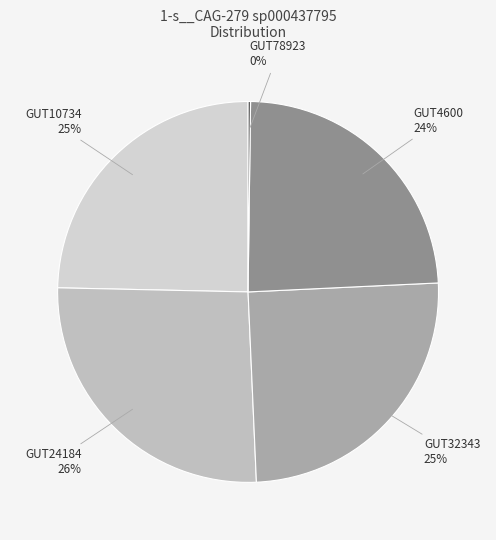

Does GUT4600 represent more than half of the total?

No